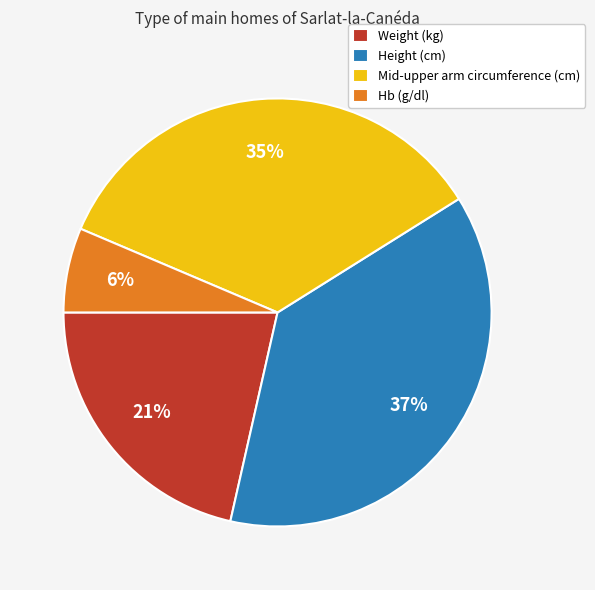

Combined, do Hb (g/dl) and Mid-upper arm circumference (cm) account for over 50%?

No